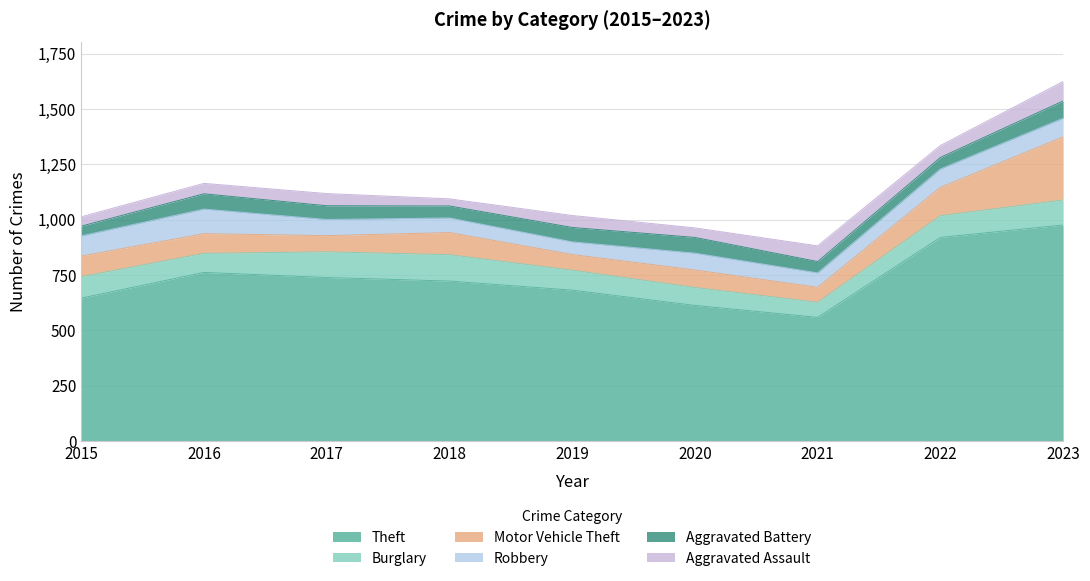

Where do Aggravated Battery and Aggravated Assault first cross each other?

2020 and 2021